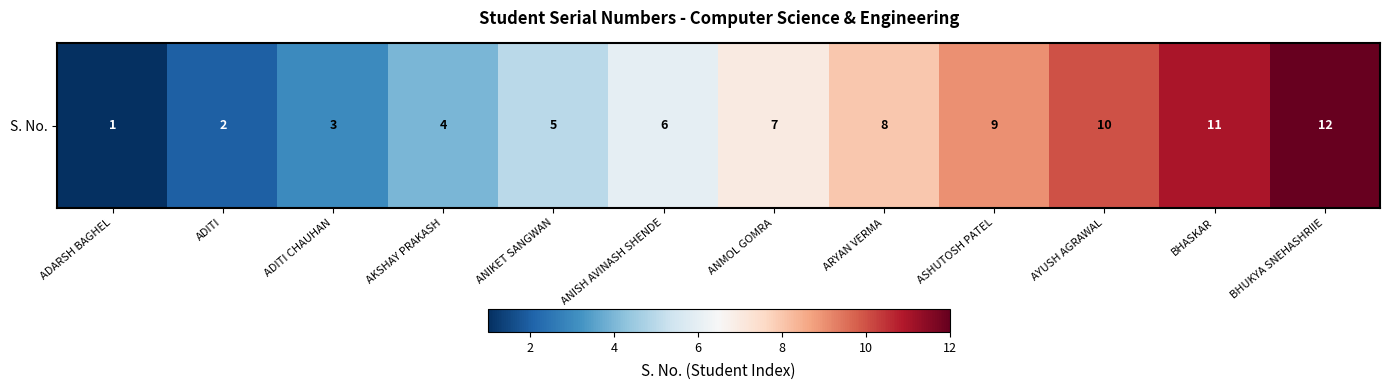

The value at ARYAN VERMA is 12. True or false?

False